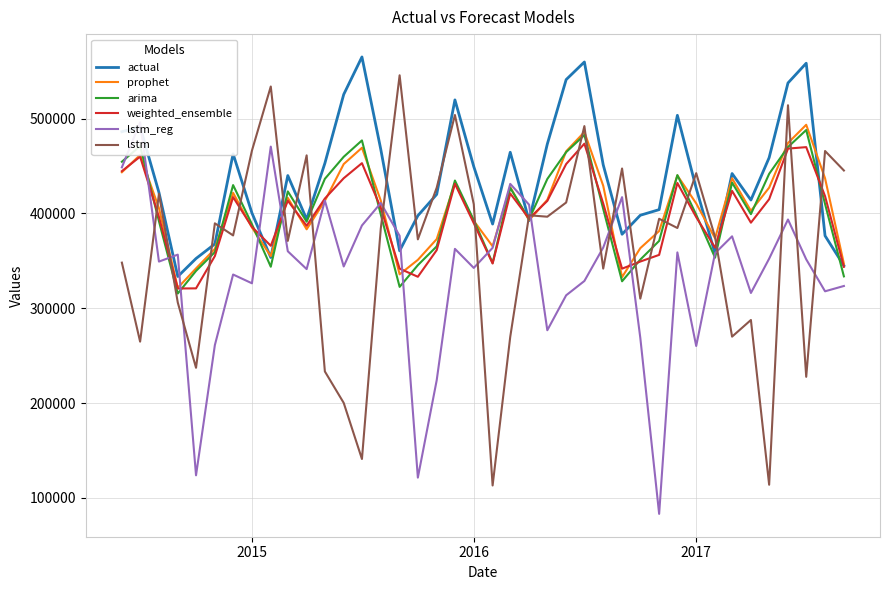

What is the sum of all prophet values?

16230091.9